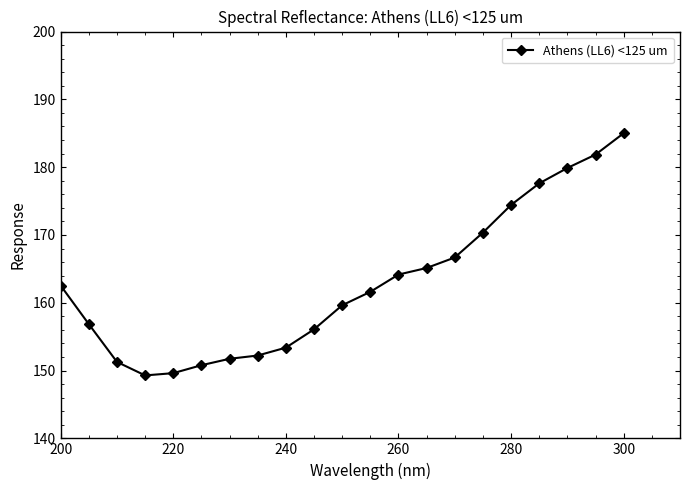

What is the greatest value displayed?

185.0